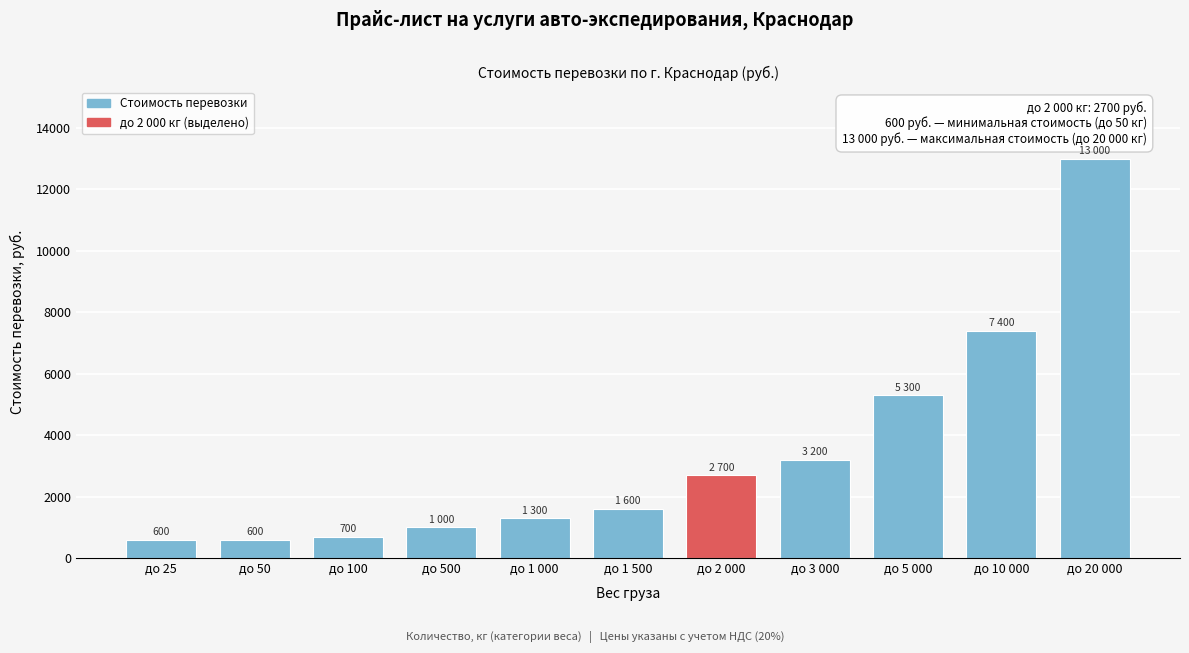

Reading right to left, what are all the values shown in this chart?

до 20 000=13000	до 10 000=7400	до 5 000=5300	до 3 000=3200	до 2 000=2700	до 1 500=1600	до 1 000=1300	до 500=1000	до 100=700	до 50=600	до 25=600